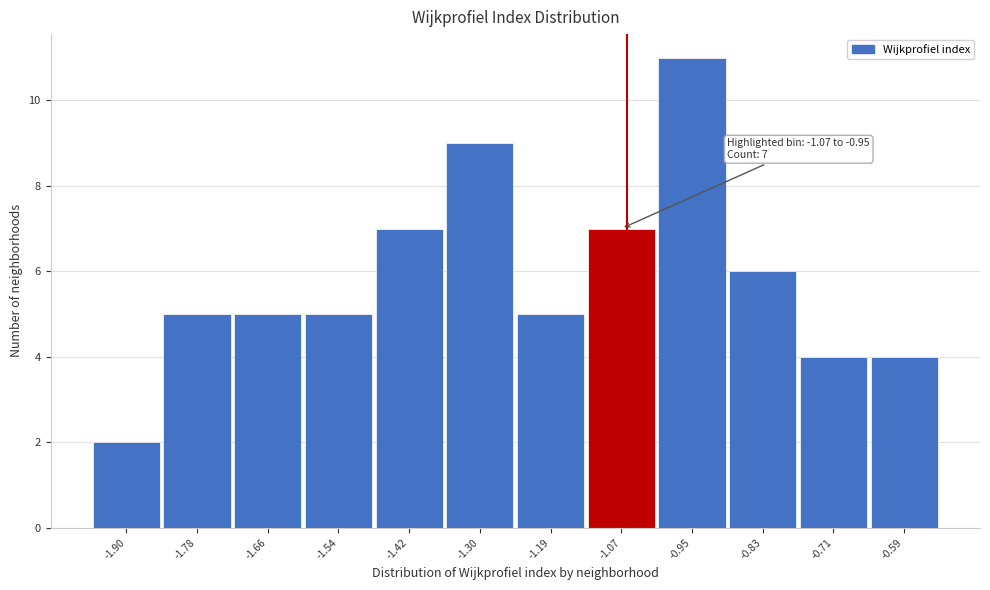

Reading left to right, list all the values displayed in this chart.

-1.90=2	-1.78=5	-1.66=5	-1.54=5	-1.42=7	-1.30=9	-1.19=5	-1.07=7	-0.95=11	-0.83=6	-0.71=4	-0.59=4